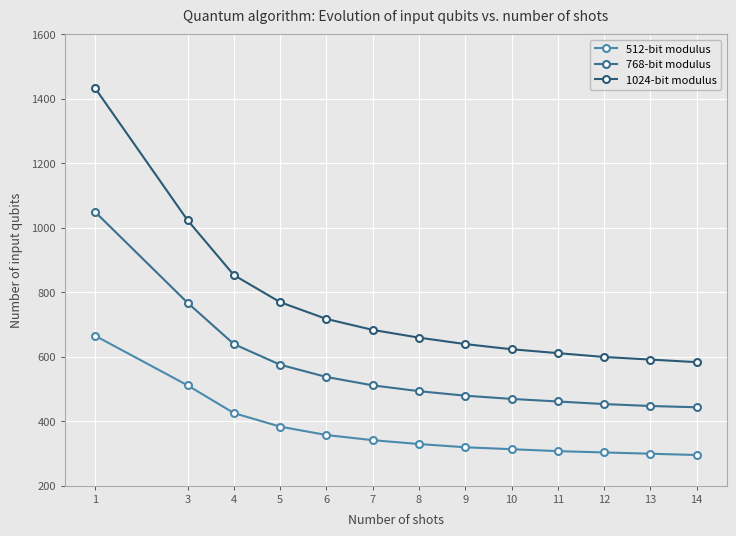

Where is 1024-bit modulus nearest to the value 1008?

3